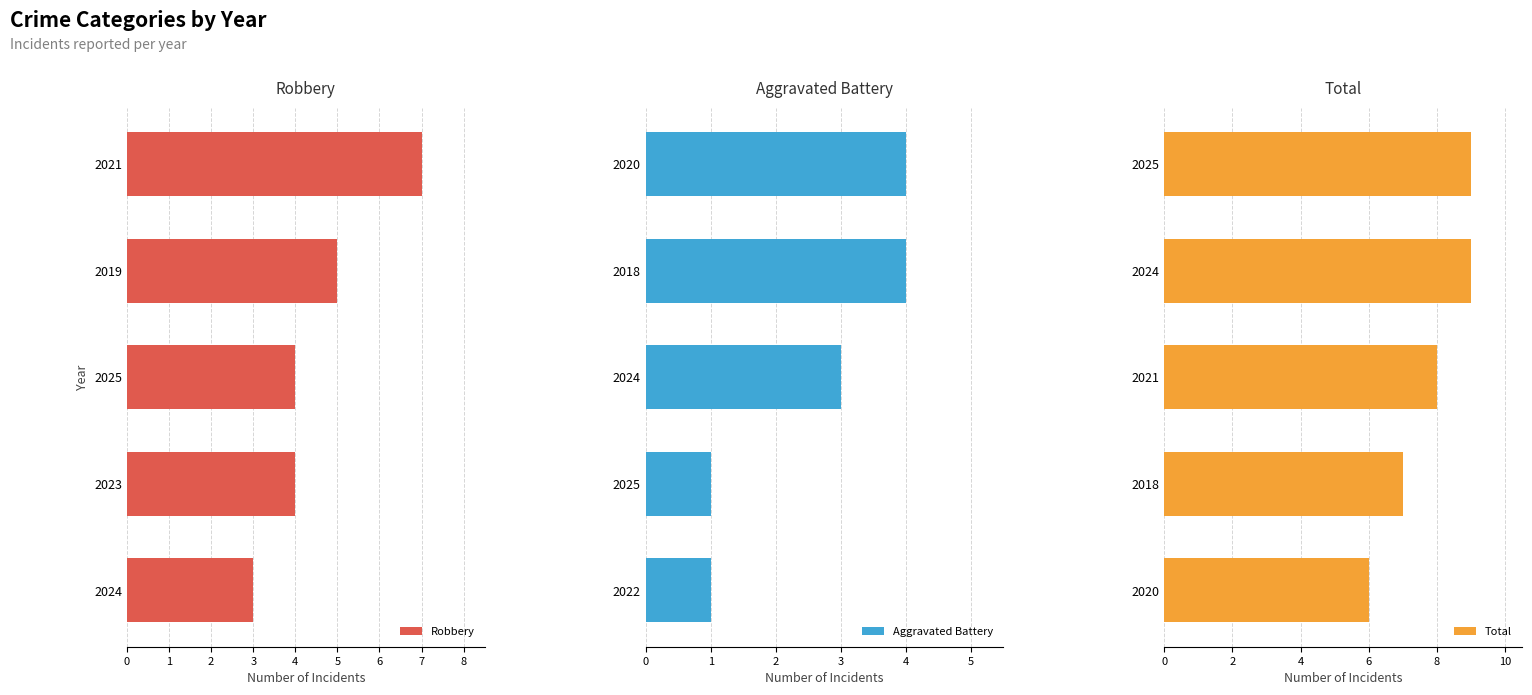

At 1, list the series in order from smallest to largest.

Aggravated Battery, Robbery, Total